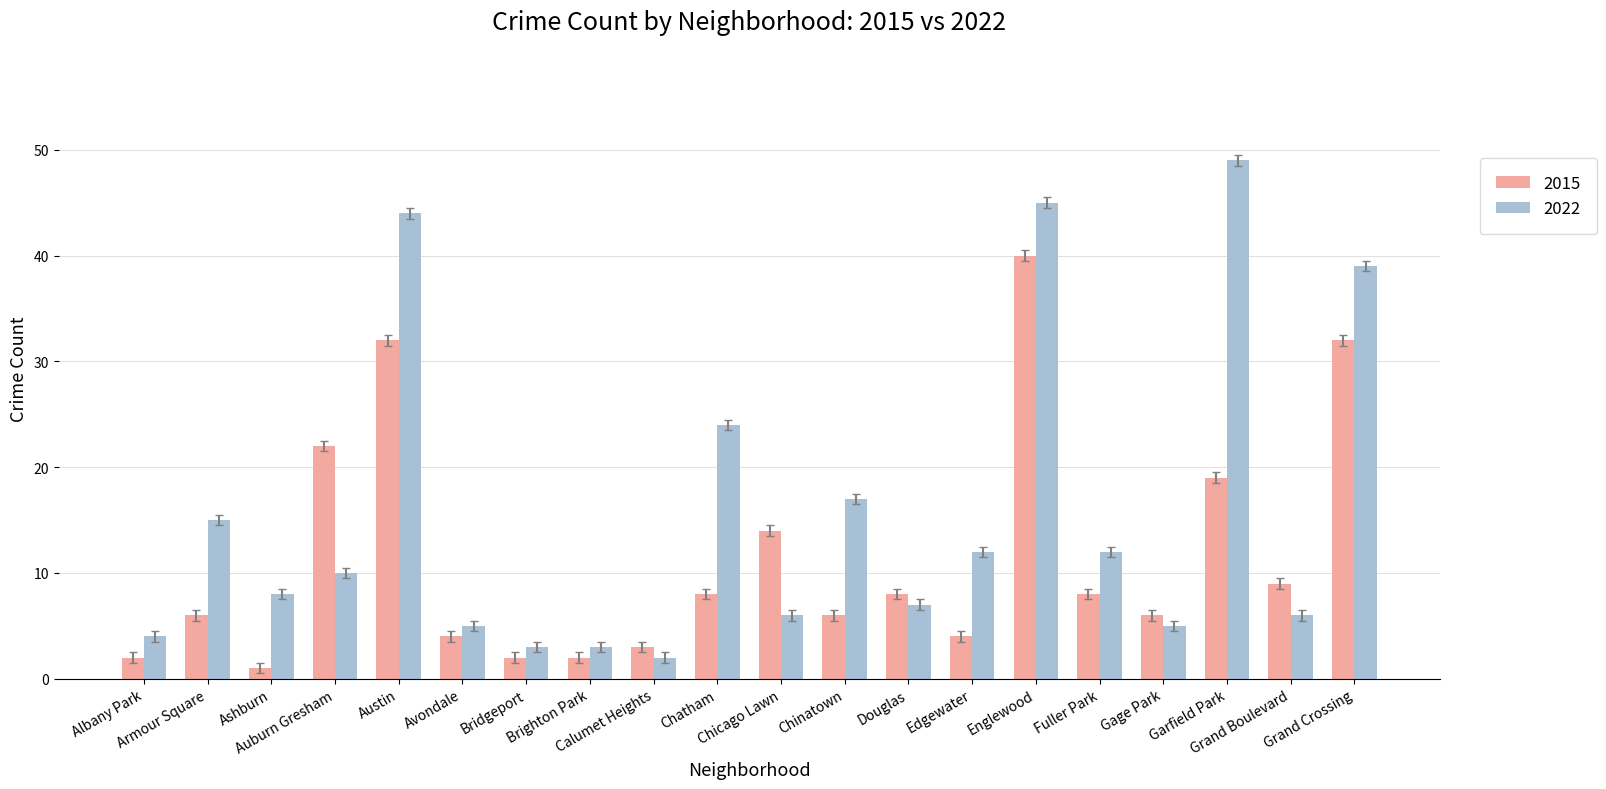

What are all the series names shown in the legend?

2015, 2022